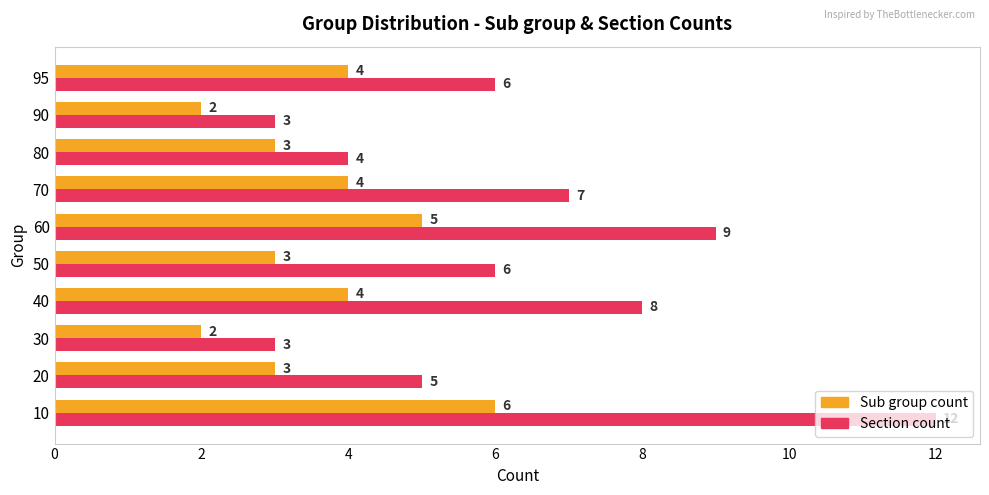

Between 60 and 70, which series saw the biggest shift?

Section count